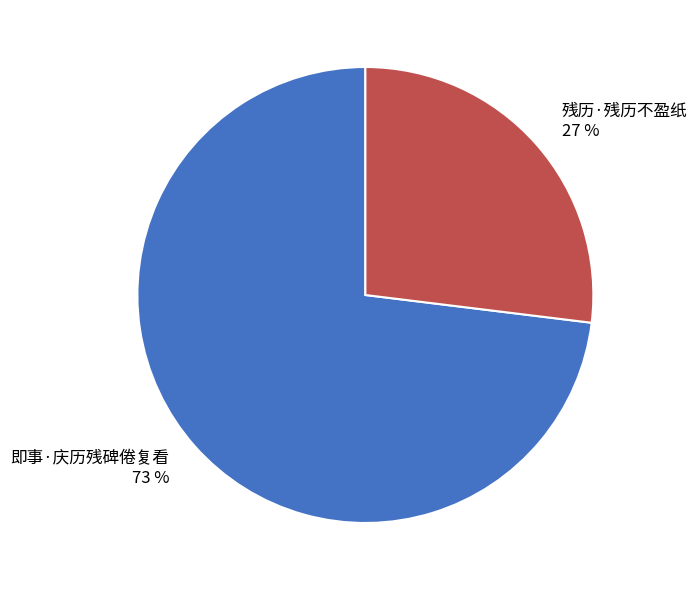

To the nearest percent, what percentage of the pie is 即事·庆历残碑倦复看?

73%